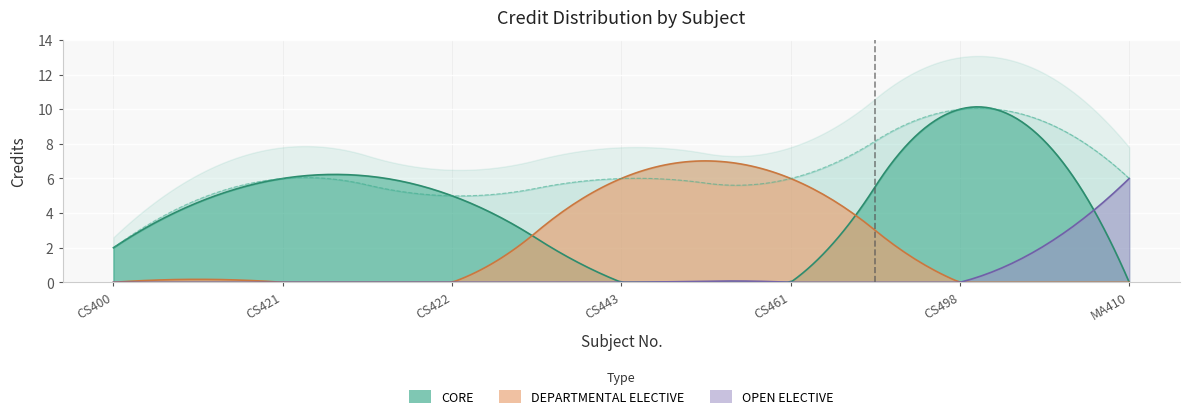

Reading left to right, transcribe all the data shown in this chart.

2	6	5	6	6	10	6